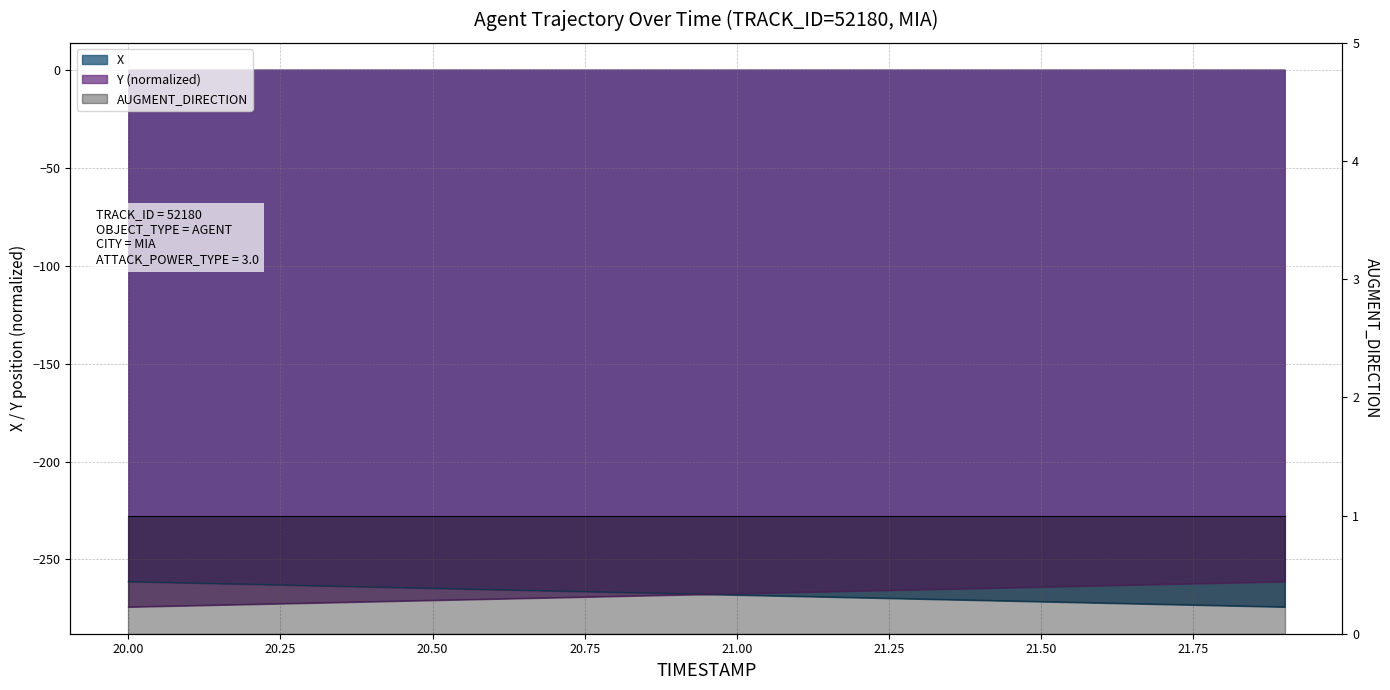

What is the value of the Y point at the 9th from the left?

-268.7